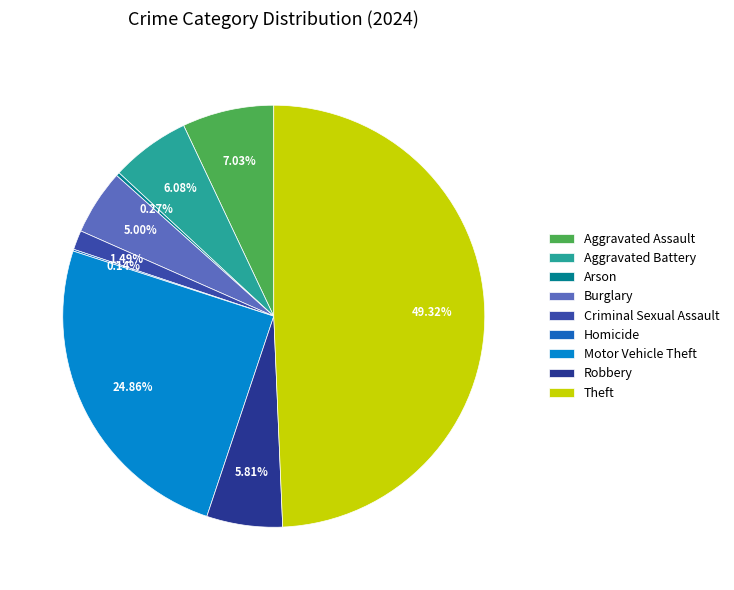

To the nearest percent, what is the difference between the largest and smallest slice percentages?

49%